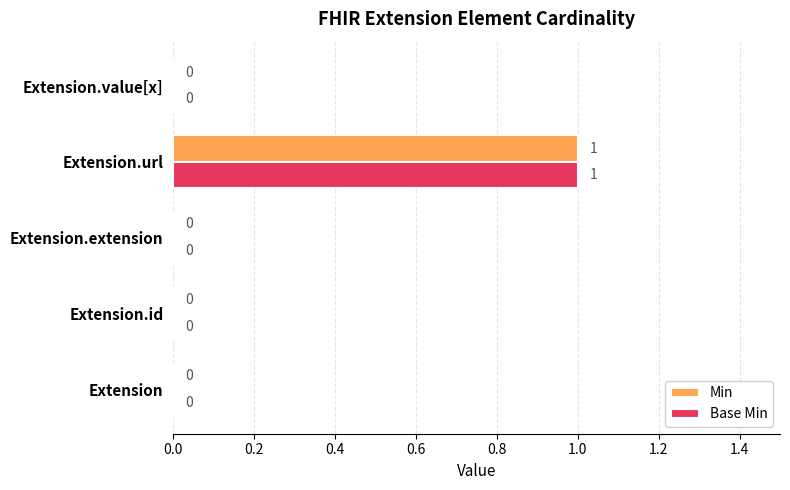

The Min series shows 0 at Extension.value[x]. True or false?

True